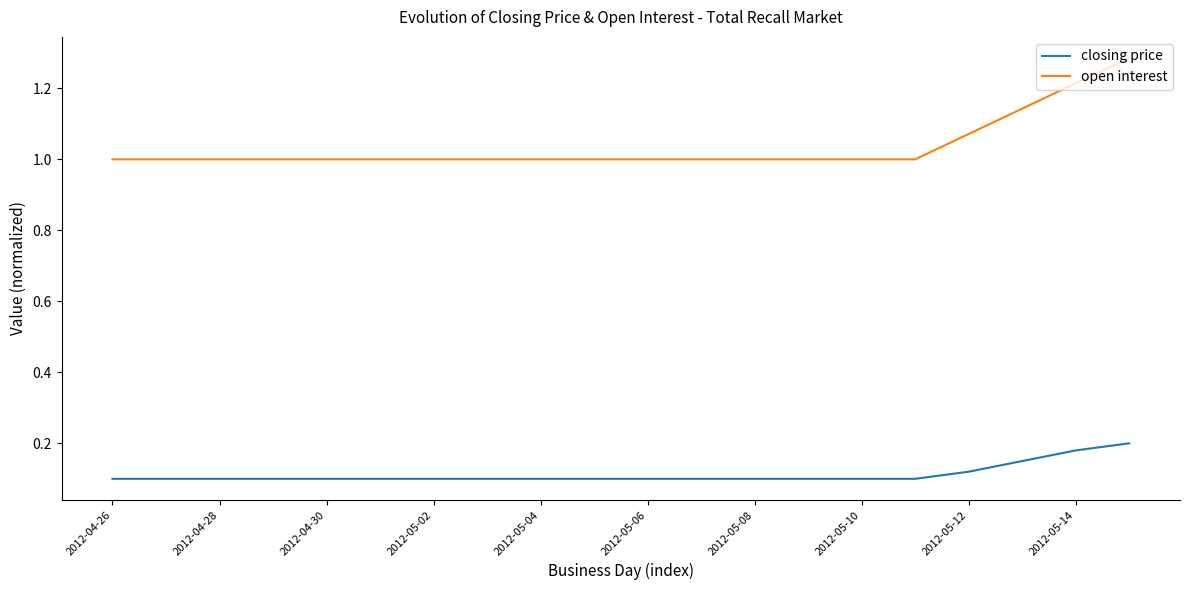

Count the open interest values in the range 1 to 2.

20